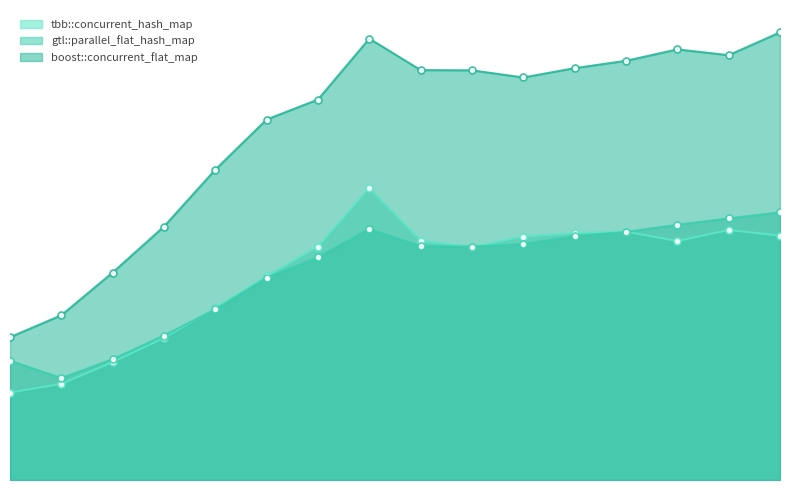

At which label is gtl::parallel_flat_hash_map closest to 17?

5